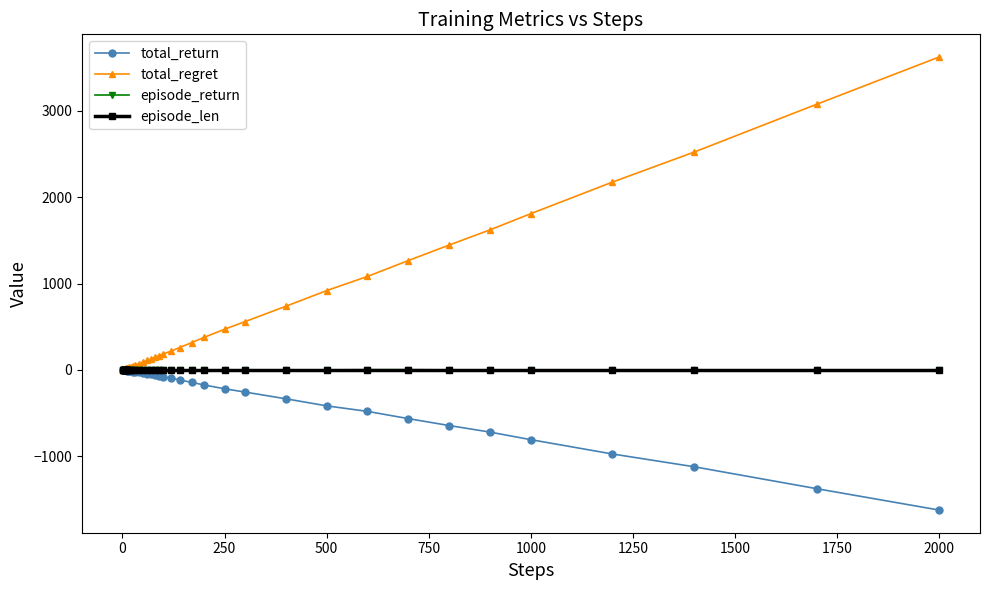

What is the minimum value shown in the chart?

-1626